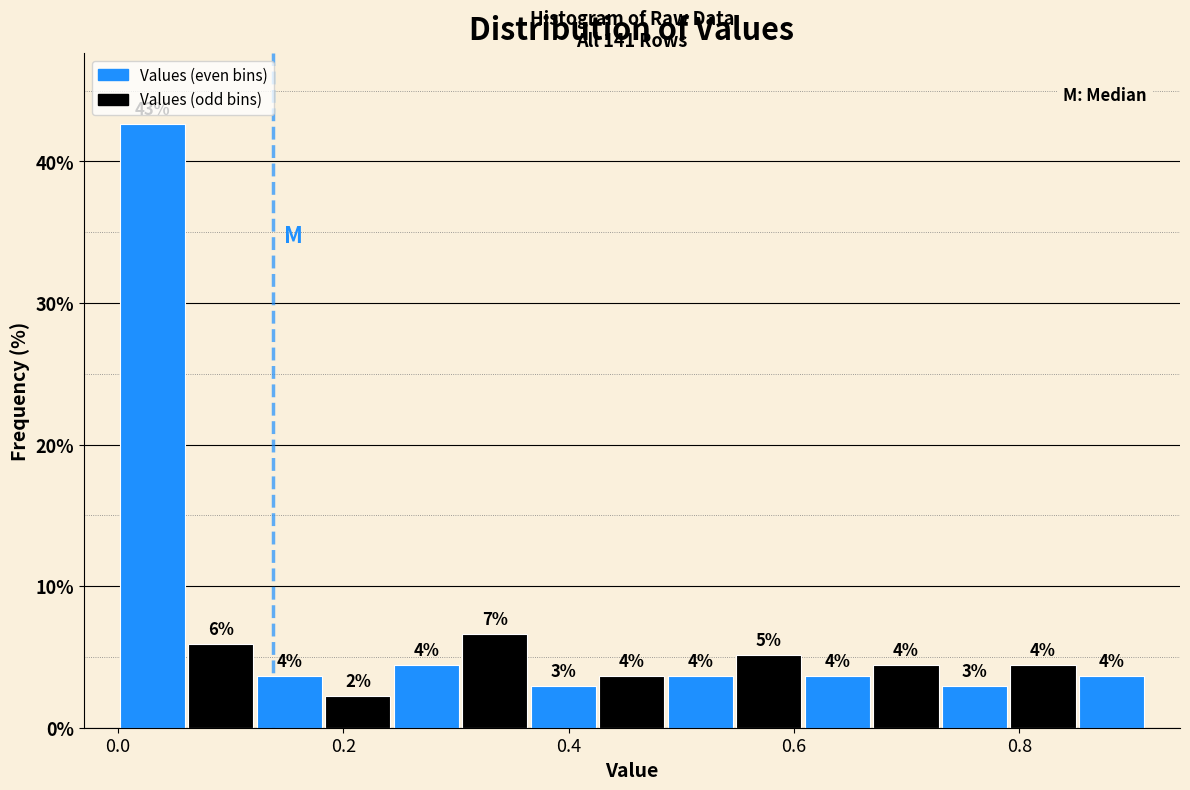

Read against the x-axis, roughly where is the centre of the tallest bar?

0.04